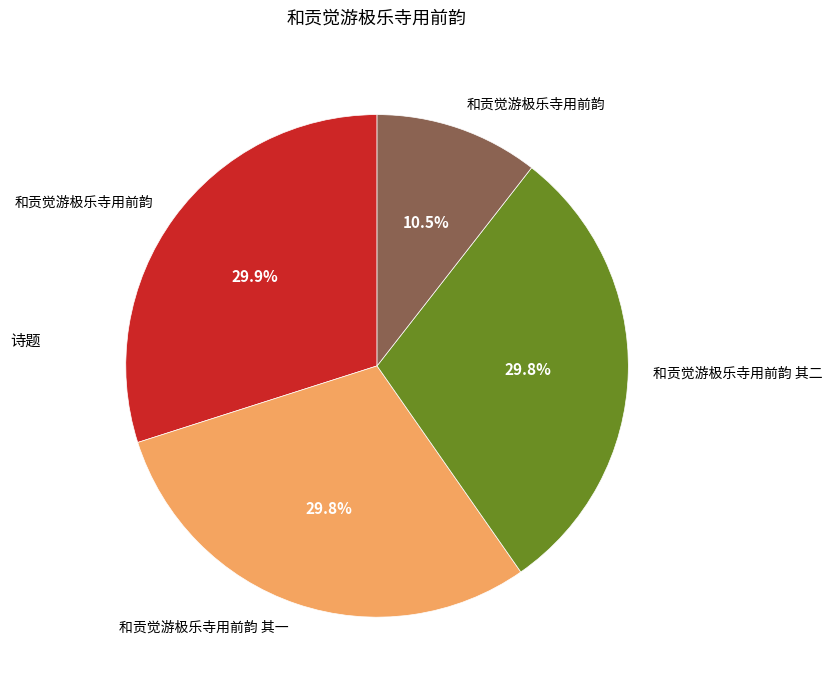

Does any single category account for the majority?

No